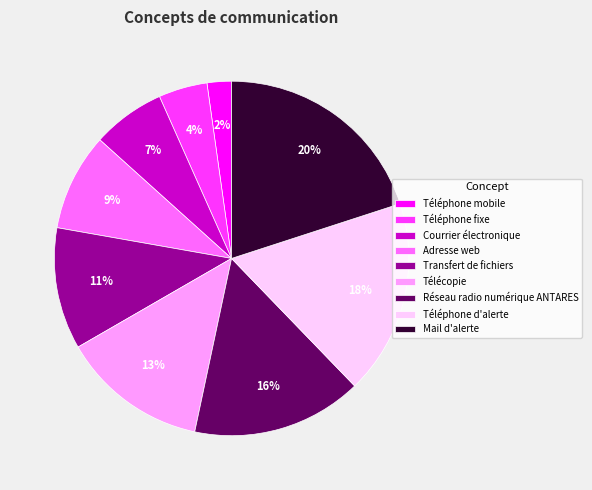

Rank the categories by value from lowest to highest.

Téléphone mobile, Téléphone fixe, Courrier électronique, Adresse web, Transfert de fichiers, Télécopie, Réseau radio numérique ANTARES, Téléphone d'alerte, Mail d'alerte